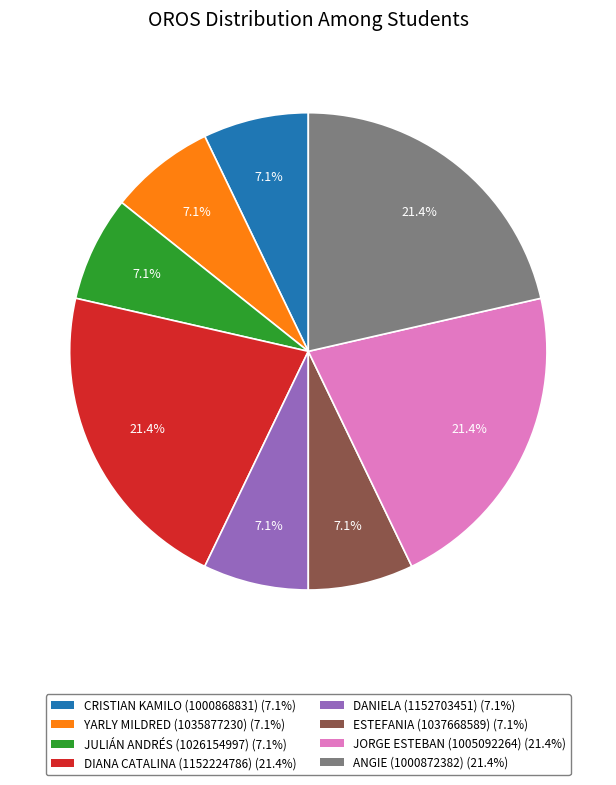

Is there any slice that represents more than half of the pie?

No